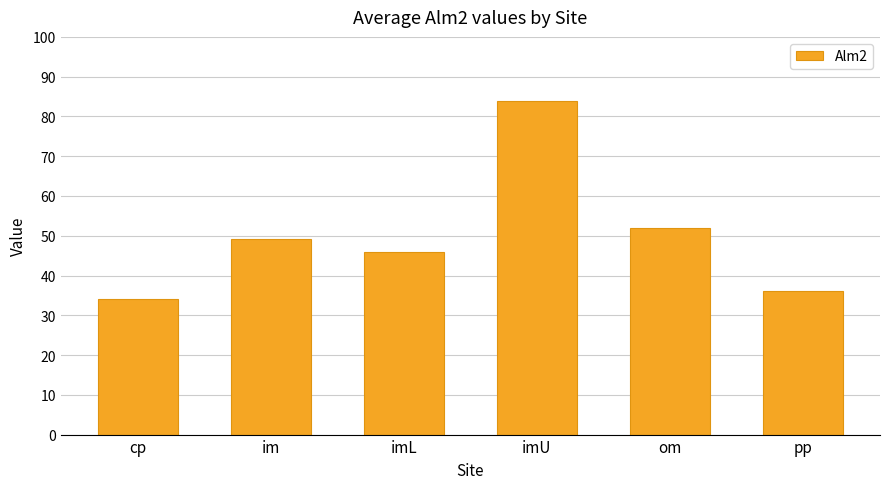

Reading left to right, extract all data points from this chart.

34.0	49.3	46.0	84.0	52.0	36.0